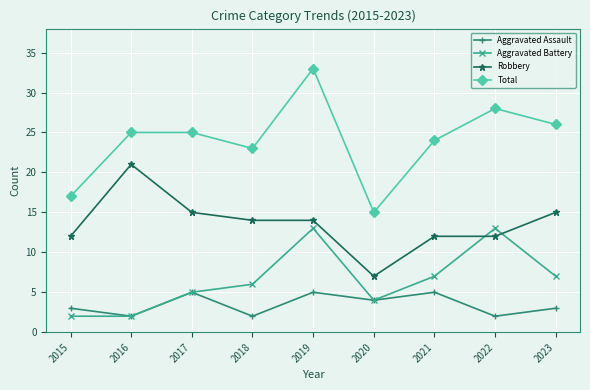

What is the greatest value displayed?

33